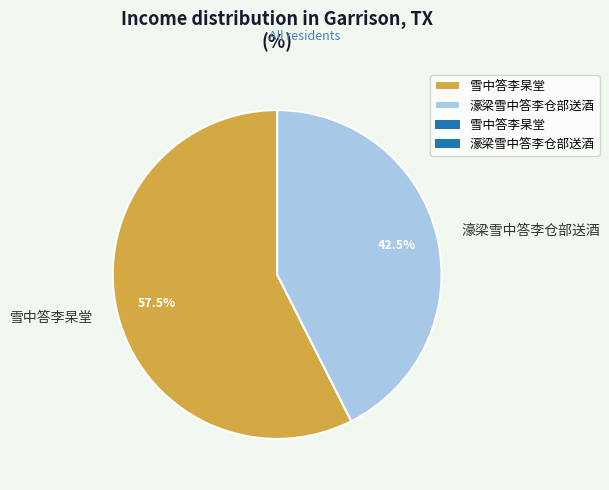

Between 雪中答李杲堂 and 濠梁雪中答李仓部送酒, which is larger?

雪中答李杲堂